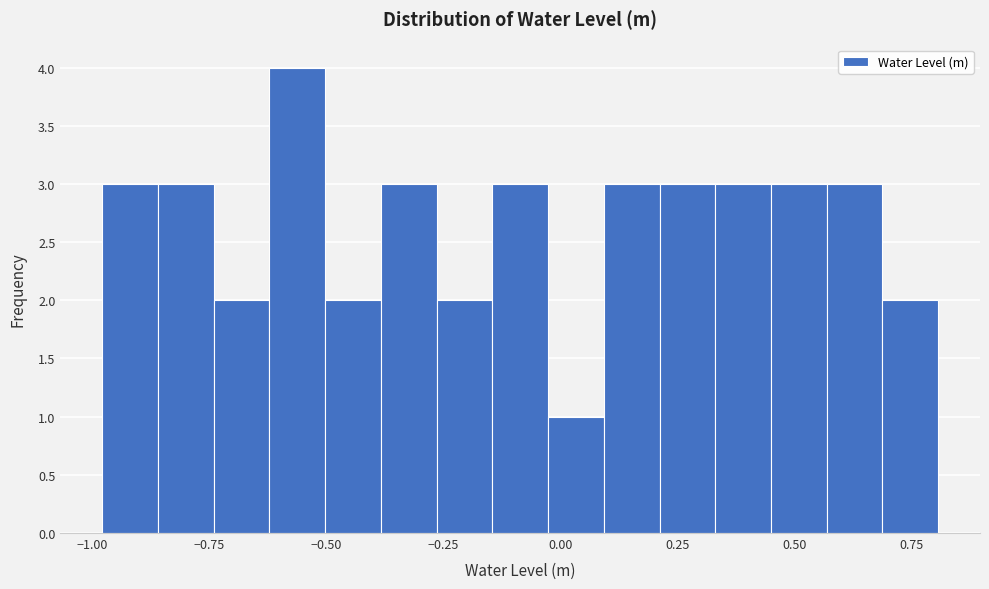

Around what value on the x-axis is the tallest bar? Give the approximate position of its centre, as read against the axis.

-0.55